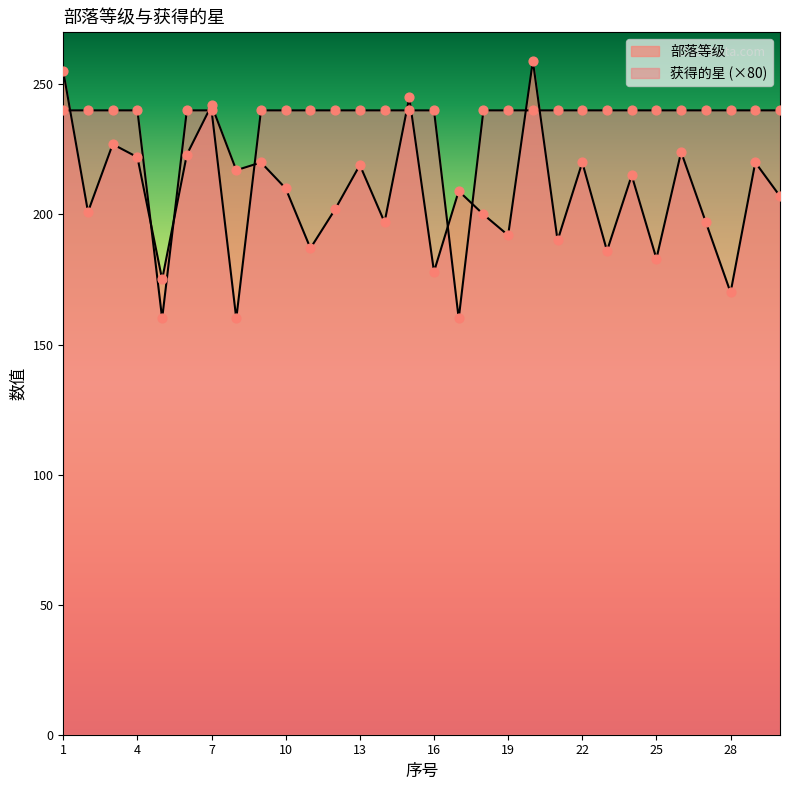

What are all the series names shown in the legend?

部落等级, 获得的星